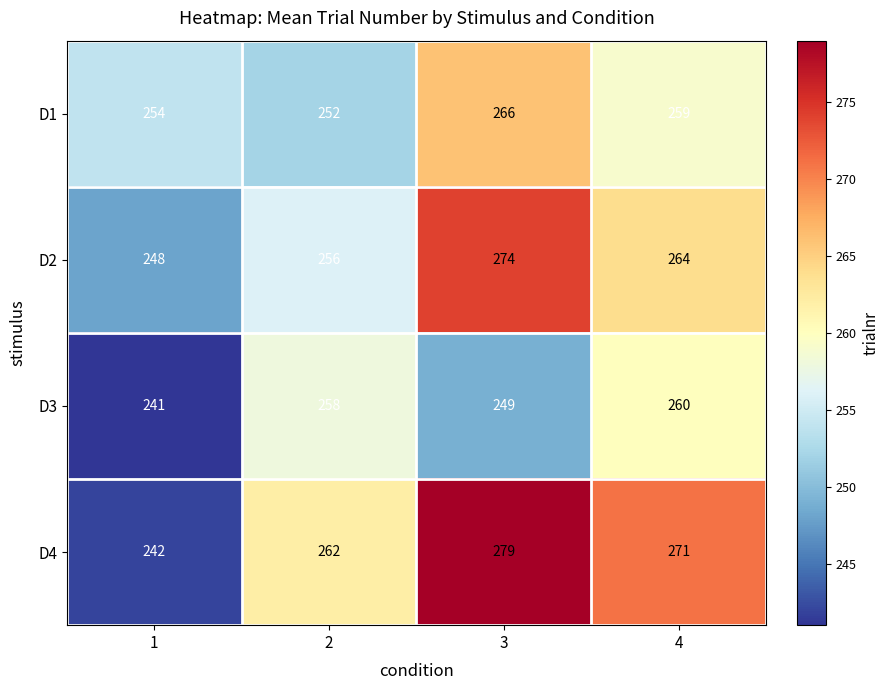

How many distinct data groups are displayed?

4